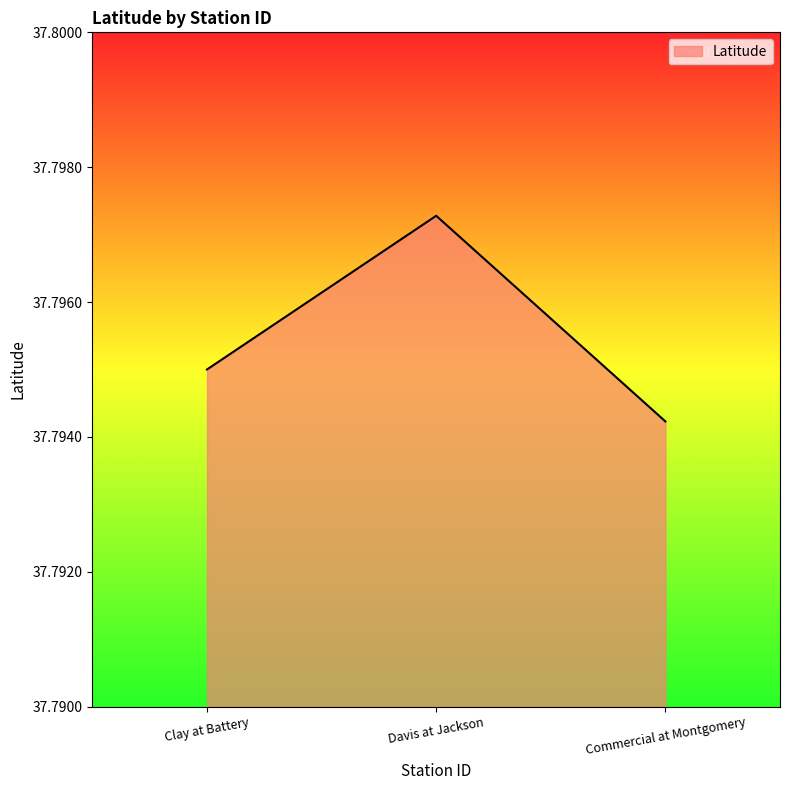

Count the number of data series in this chart.

1